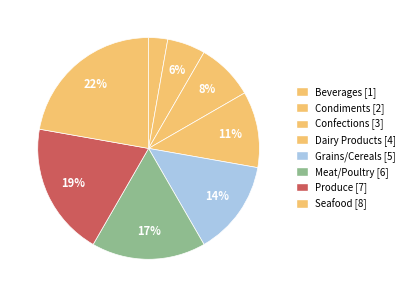

To the nearest percent, what percentage of the pie is Seafood?

22%